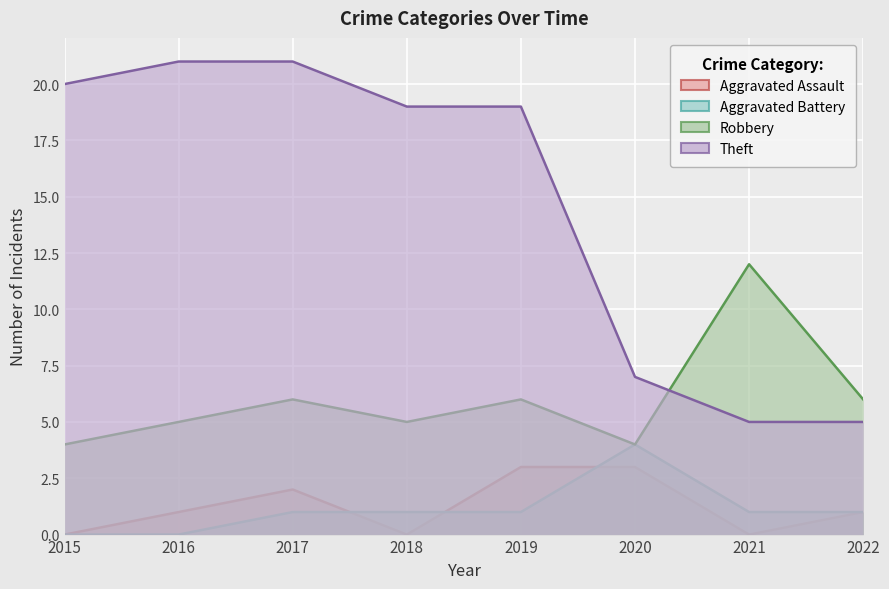

True or false: Aggravated Battery has a value of 1 at 2021.

True